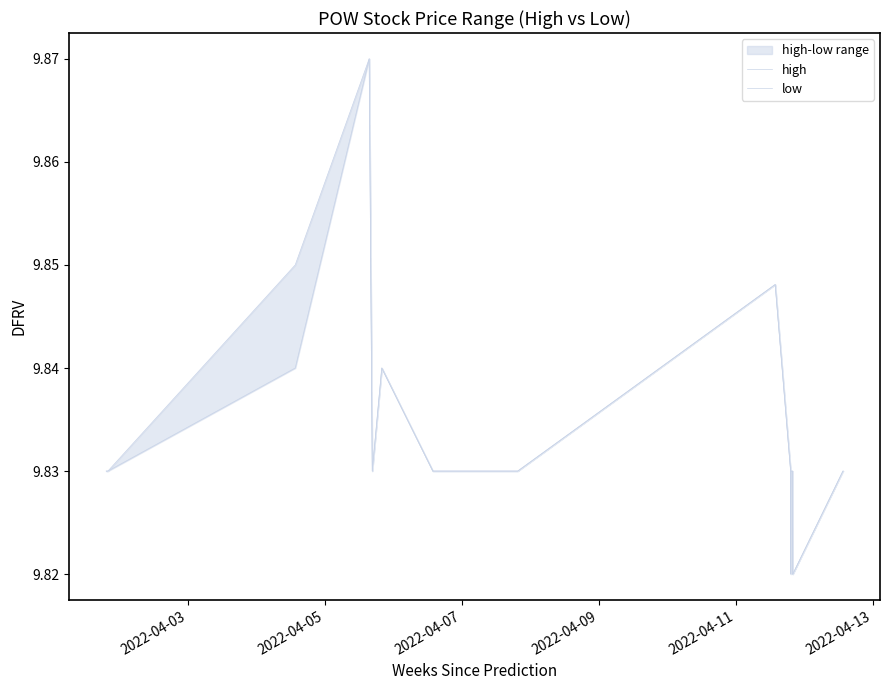

What is the minimum value shown in the chart?

9.8